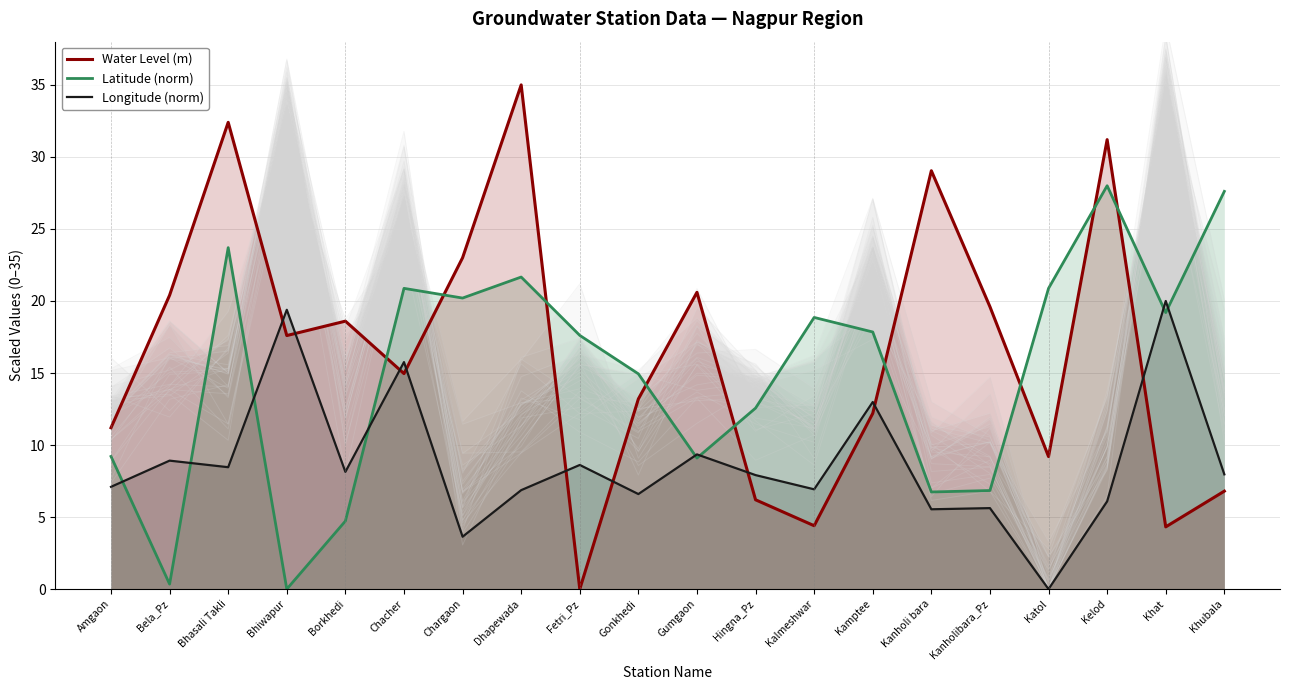

Where is the first local minimum for Latitude (norm)?

Bela_Pz